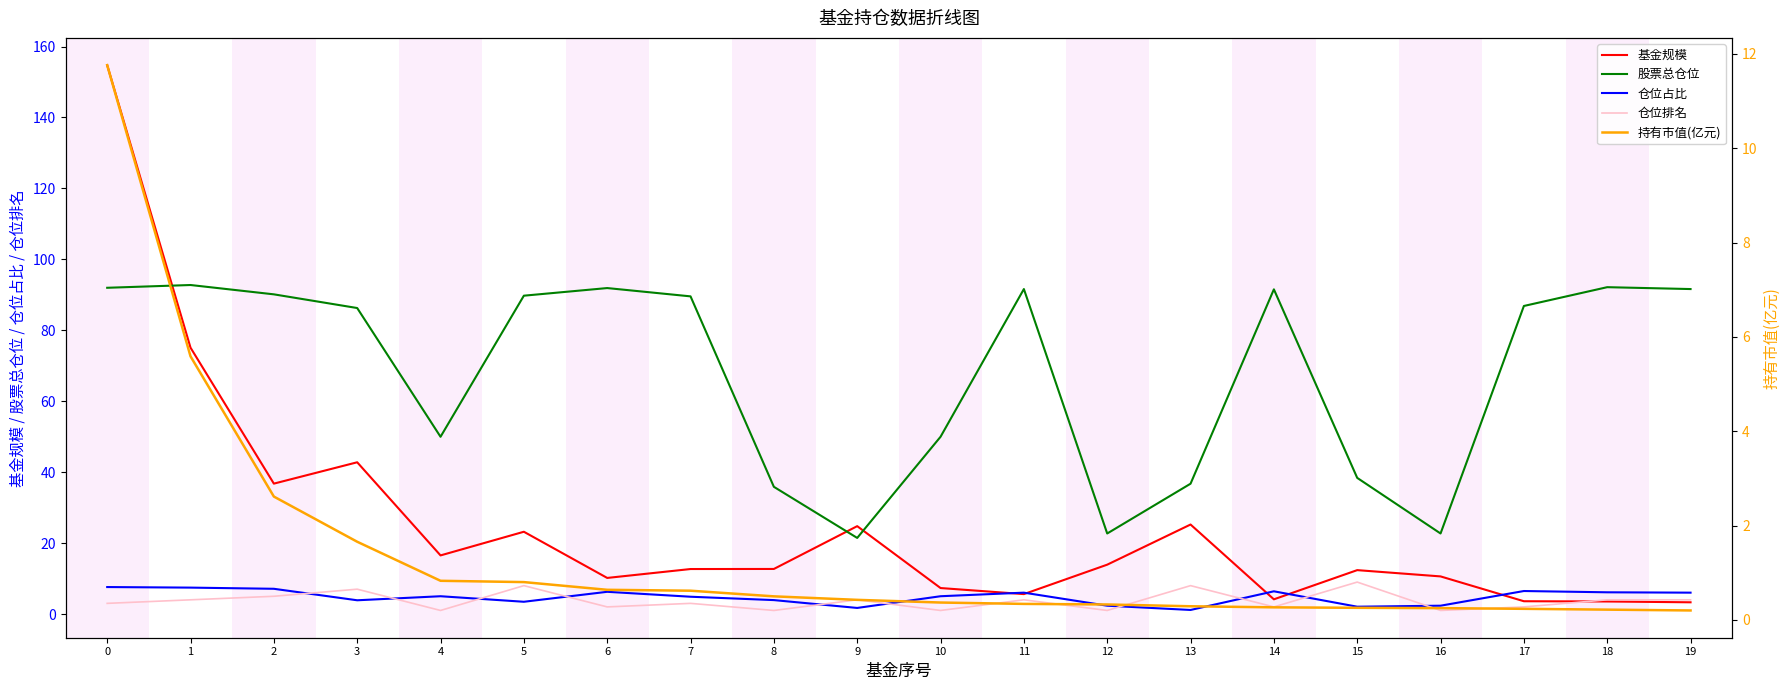

At which label is 股票总仓位 closest to 57?

4